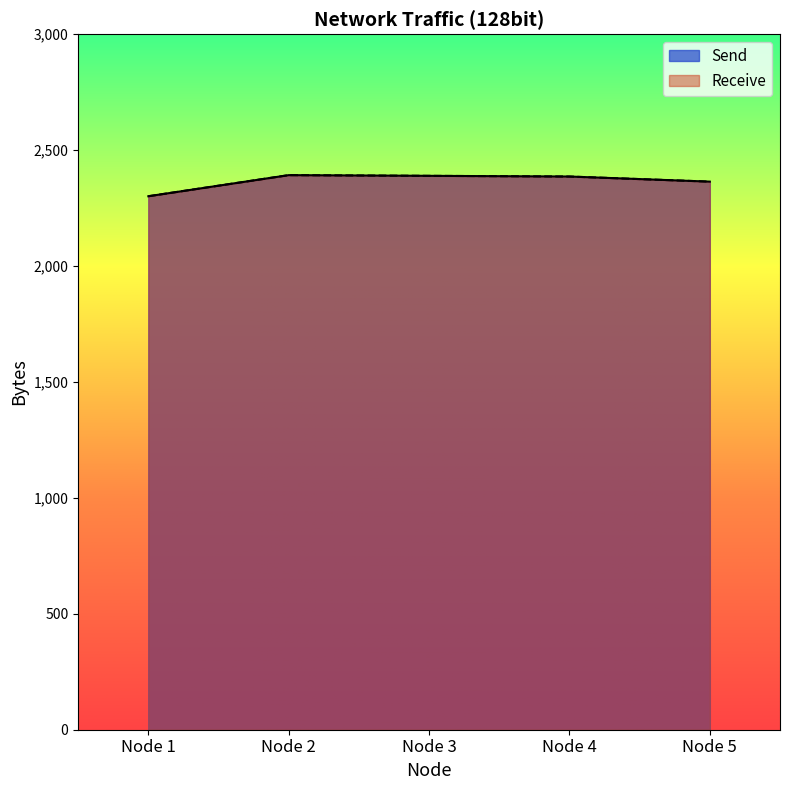

Is the value of Receive at Node 1 greater than the value of Send at Node 1?

No